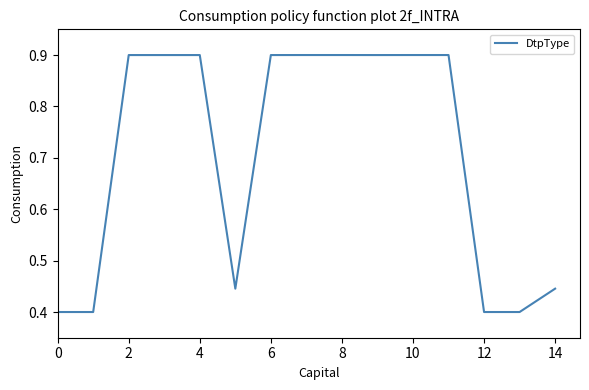

What is the difference between the maximum and minimum values?

0.5